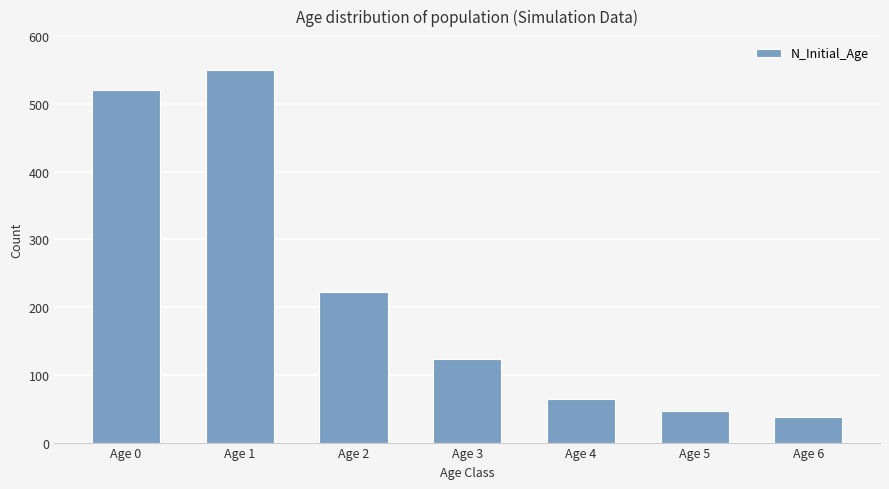

What is the ratio of the value at Age 0 to the value at Age 3?

4.2